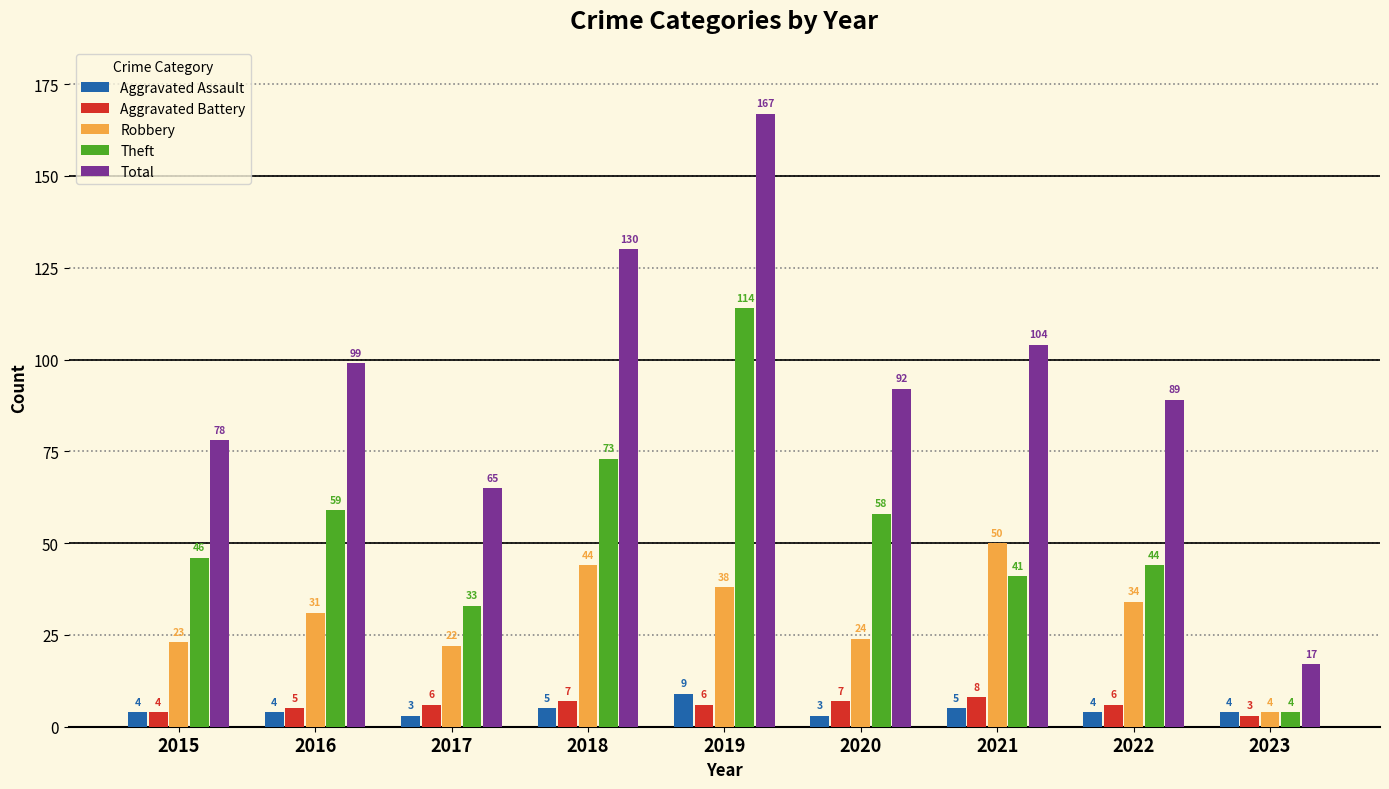

Between 2015 and 2023, which series saw the biggest shift?

Total